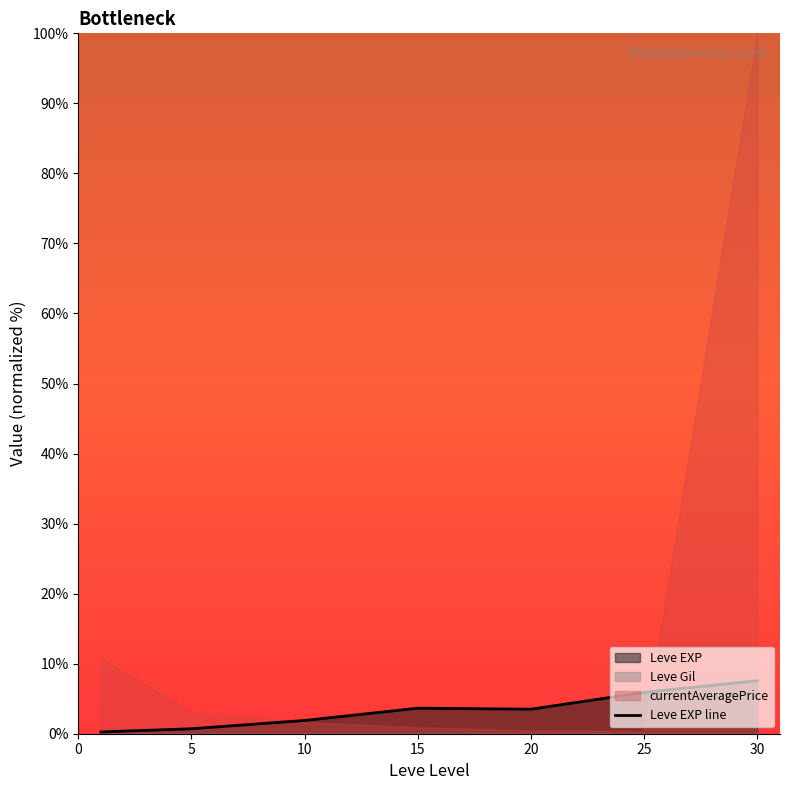

The value at 30 is 4.8. True or false?

False